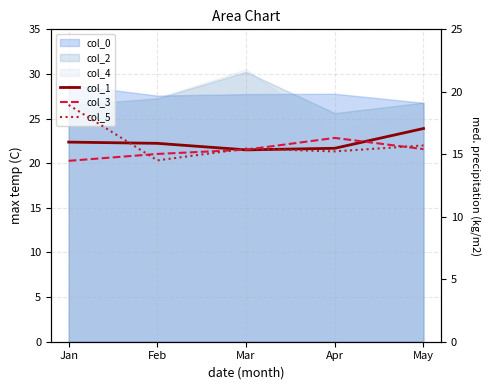

In col_5, how many points are lower than both neighbors (excluding endpoints)?

2